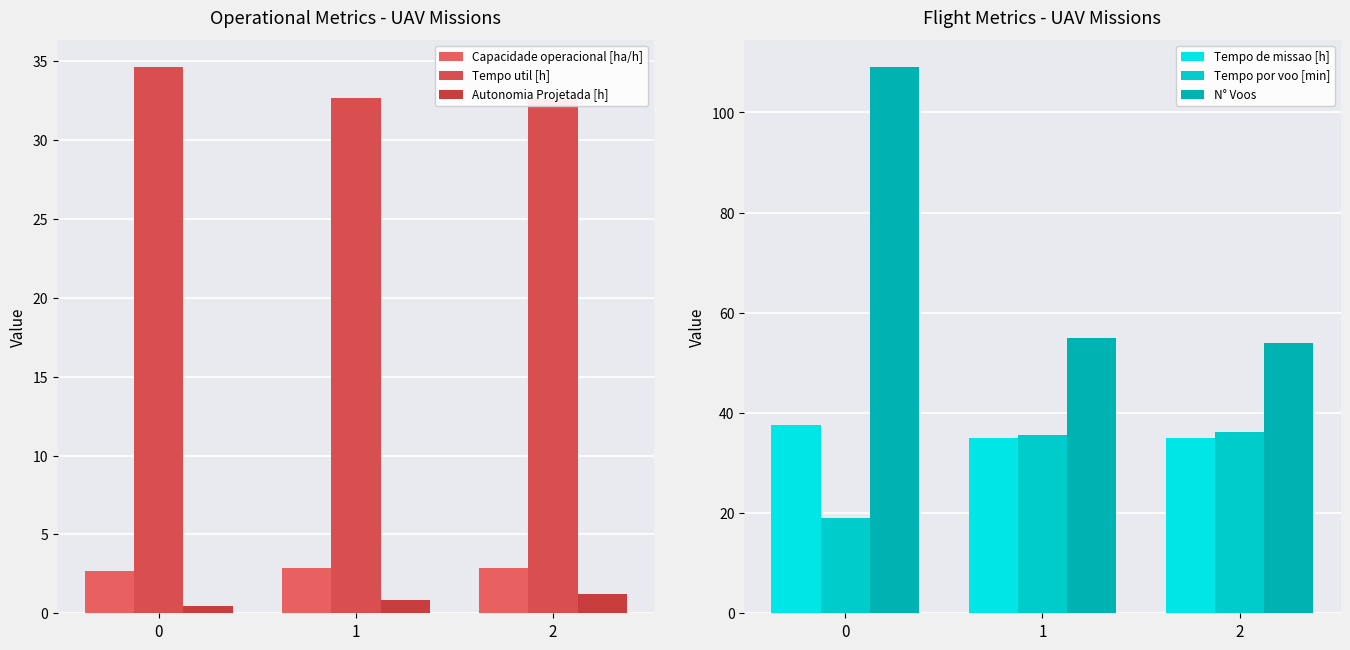

What is the difference between the highest and lowest values at 1?

54.2